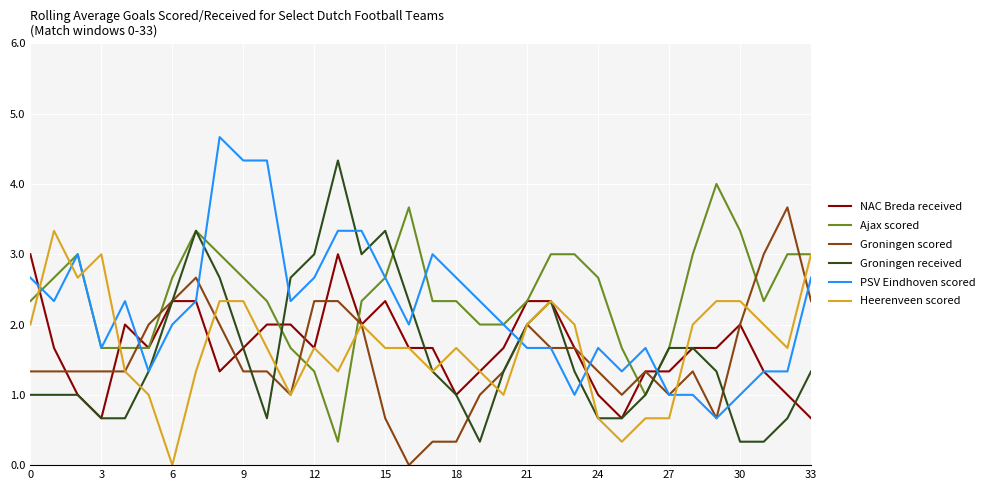

Reading left to right, transcribe all the data shown in this chart.

NAC Breda received: 3.0	1.7	1.0	0.7	2.0	1.7	2.3	2.3	1.3	1.7	2.0	2.0	1.7	3.0	2.0	2.3	1.7	1.7	1.0	1.3	1.7	2.3	2.3	1.7	1.0	0.7	1.3	1.3	1.7	1.7	2.0	1.3	1.0	0.7
Ajax scored: 2.3	2.7	3.0	1.7	1.7	1.7	2.7	3.3	3.0	2.7	2.3	1.7	1.3	0.3	2.3	2.7	3.7	2.3	2.3	2.0	2.0	2.3	3.0	3.0	2.7	1.7	1.0	1.7	3.0	4.0	3.3	2.3	3.0	3.0
Groningen scored: 1.3	1.3	1.3	1.3	1.3	2.0	2.3	2.7	2.0	1.3	1.3	1.0	2.3	2.3	2.0	0.7	0.0	0.3	0.3	1.0	1.3	2.0	1.7	1.7	1.3	1.0	1.3	1.0	1.3	0.7	2.0	3.0	3.7	2.3
Groningen received: 1.0	1.0	1.0	0.7	0.7	1.3	2.3	3.3	2.7	1.7	0.7	2.7	3.0	4.3	3.0	3.3	2.3	1.3	1.0	0.3	1.3	2.0	2.3	1.3	0.7	0.7	1.0	1.7	1.7	1.3	0.3	0.3	0.7	1.3
PSV Eindhoven scored: 2.7	2.3	3.0	1.7	2.3	1.3	2.0	2.3	4.7	4.3	4.3	2.3	2.7	3.3	3.3	2.7	2.0	3.0	2.7	2.3	2.0	1.7	1.7	1.0	1.7	1.3	1.7	1.0	1.0	0.7	1.0	1.3	1.3	2.7
Heerenveen scored: 2.0	3.3	2.7	3.0	1.3	1.0	0.0	1.3	2.3	2.3	1.7	1.0	1.7	1.3	2.0	1.7	1.7	1.3	1.7	1.3	1.0	2.0	2.3	2.0	0.7	0.3	0.7	0.7	2.0	2.3	2.3	2.0	1.7	3.0